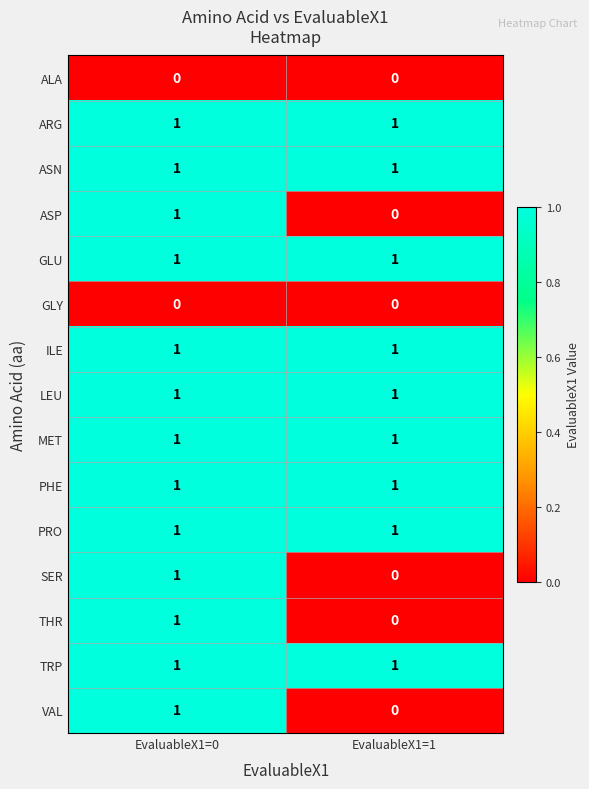

True or false: LEU has a value of 1 at EvaluableX1=0.

True